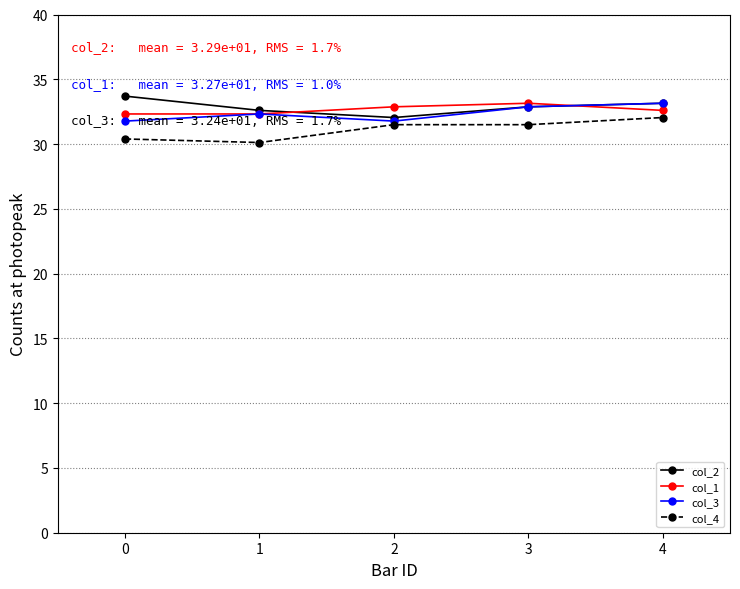

What is the total value across all series at 2?

128.2